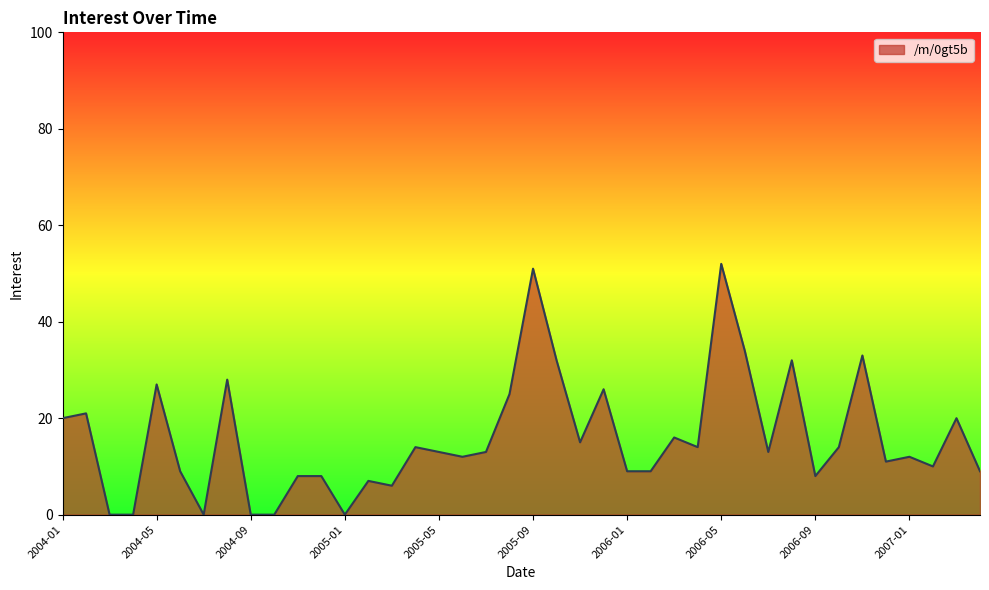

How many interior local peaks (higher than both neighbors) does the data have?

13